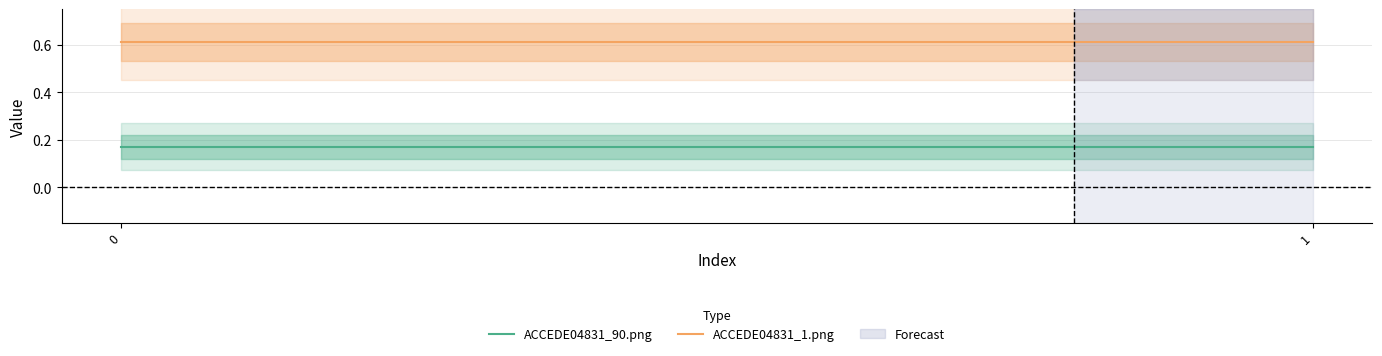

What is the sum of all ACCEDE04831_90.png values?

0.3